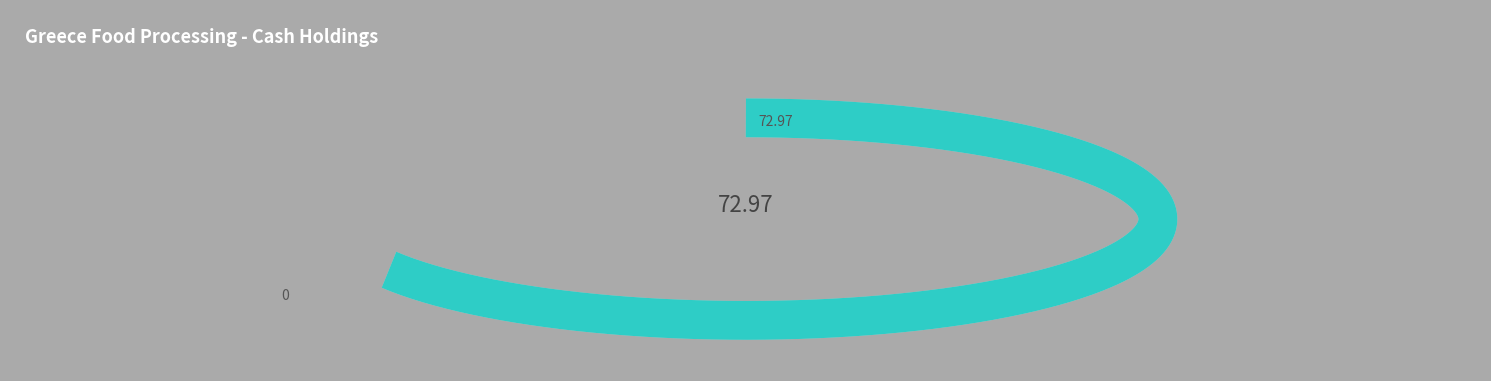

To the nearest percent, what percentage of the pie is Selonda Aquaculture SA?

15%